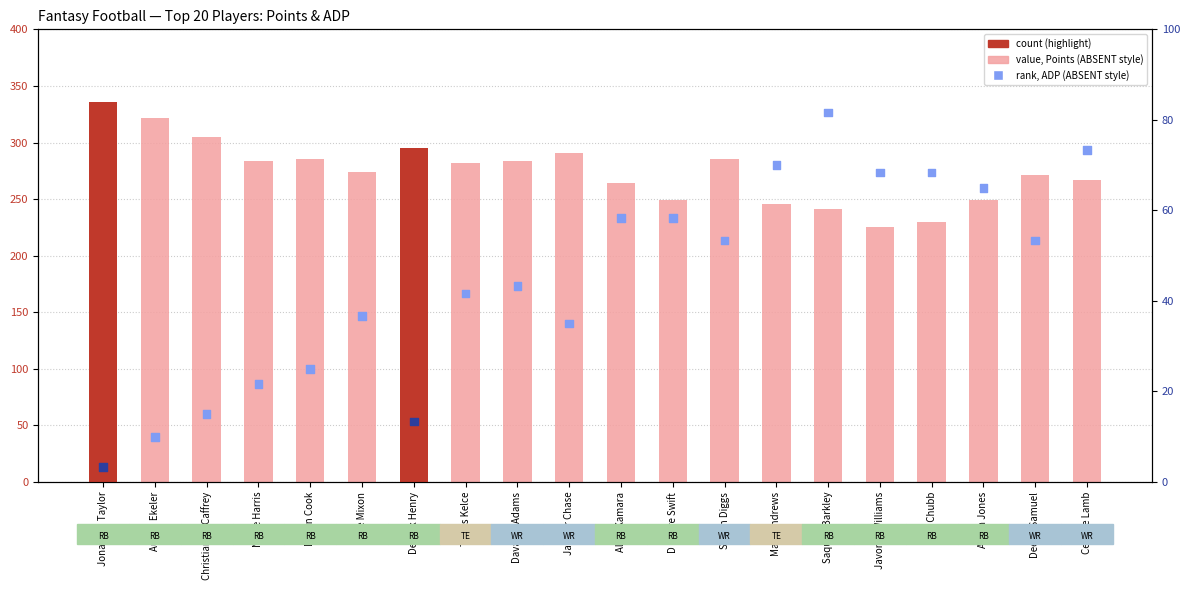

What is the total value across all series at Najee Harris?

305.7